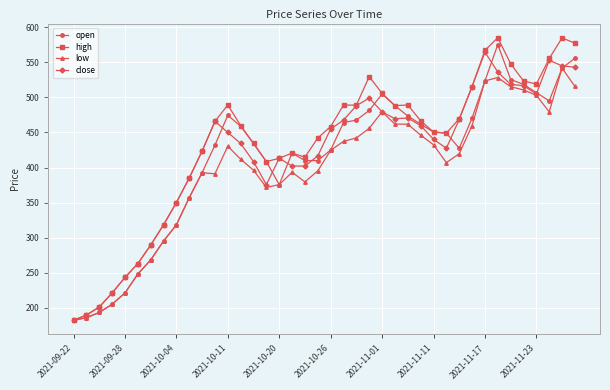

What is the maximum value for low?

541.7